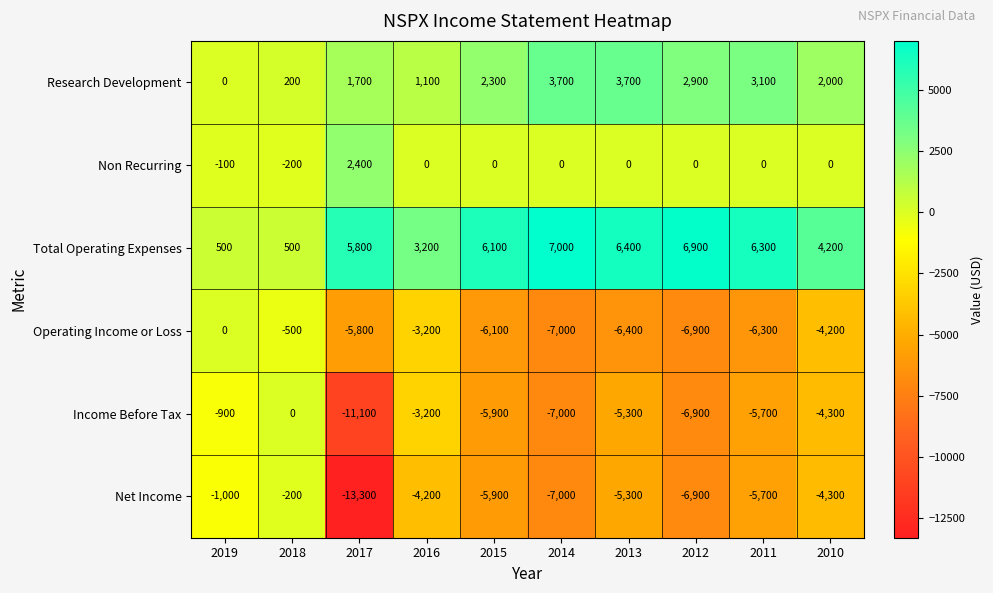

List the labels in order of Income Before Tax value, smallest first.

2017, 2014, 2012, 2015, 2011, 2013, 2010, 2016, 2019, 2018